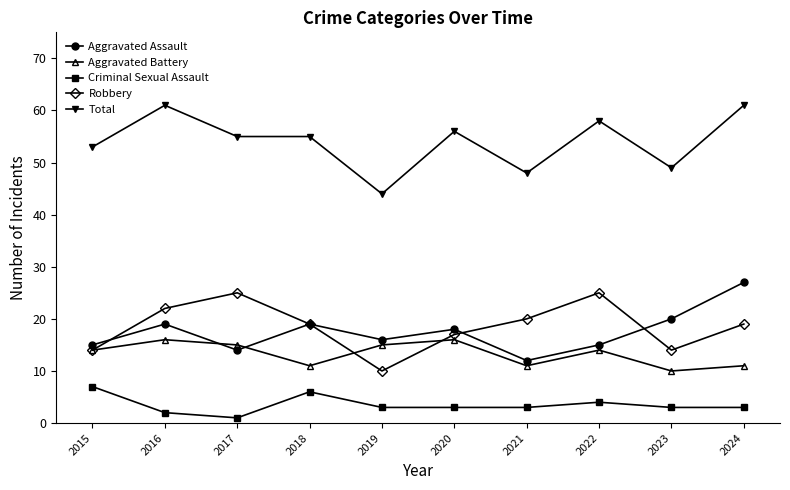

At 2019, list the series in order from smallest to largest.

Criminal Sexual Assault, Robbery, Aggravated Battery, Aggravated Assault, Total